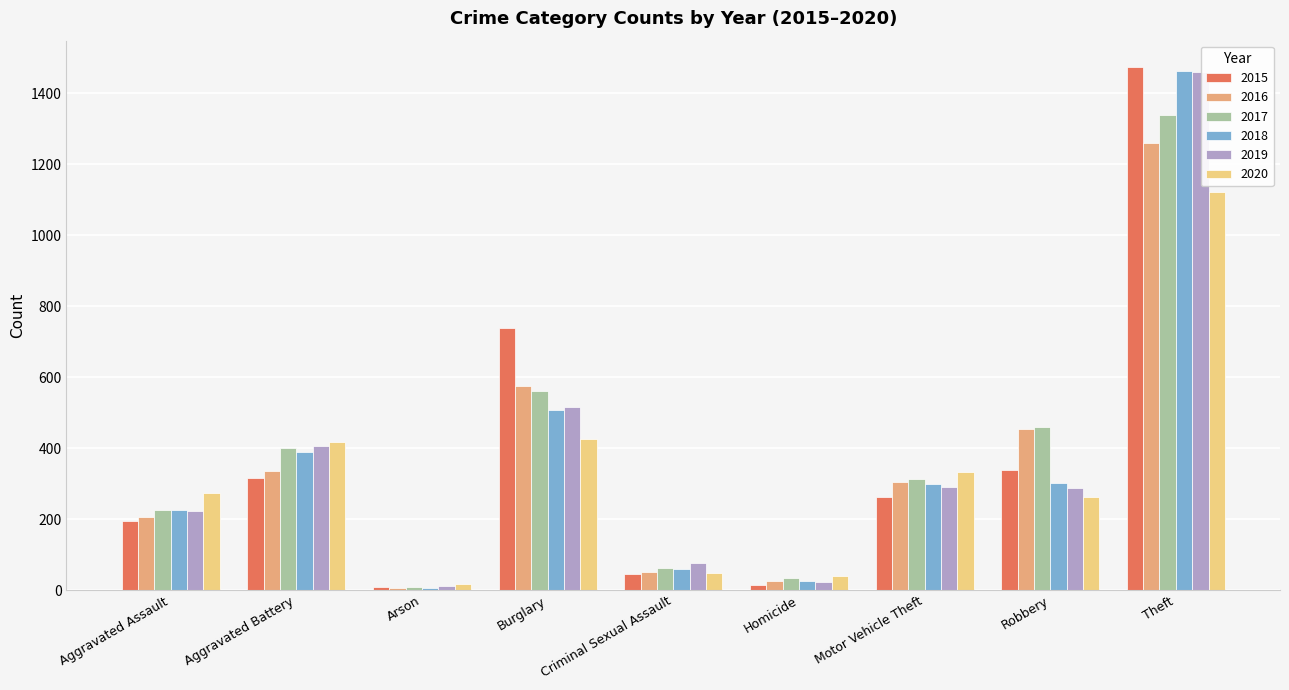

What is the sum of all 2017 values?

3403